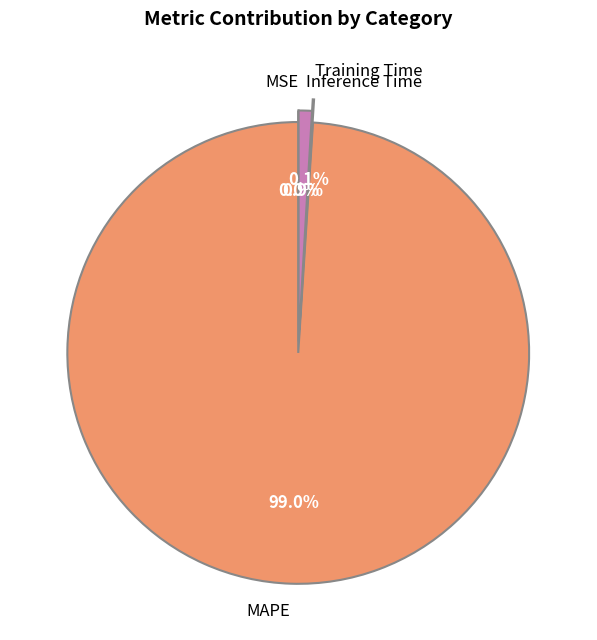

Does MAPE represent more than half of the total?

Yes